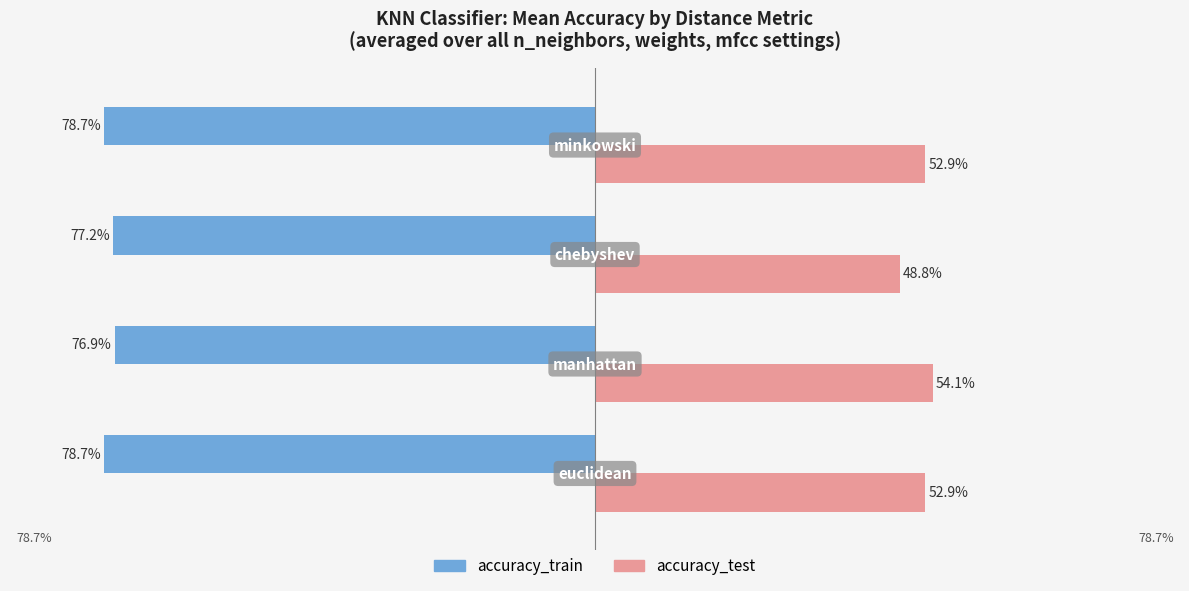

What are all the series names shown in the legend?

accuracy_train, accuracy_test